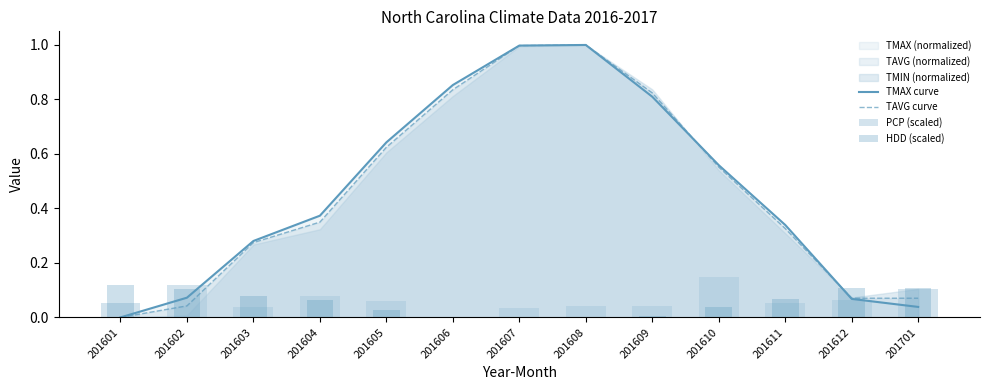

What is the difference between the maximum and minimum values in the TMAX curve series?

1.0